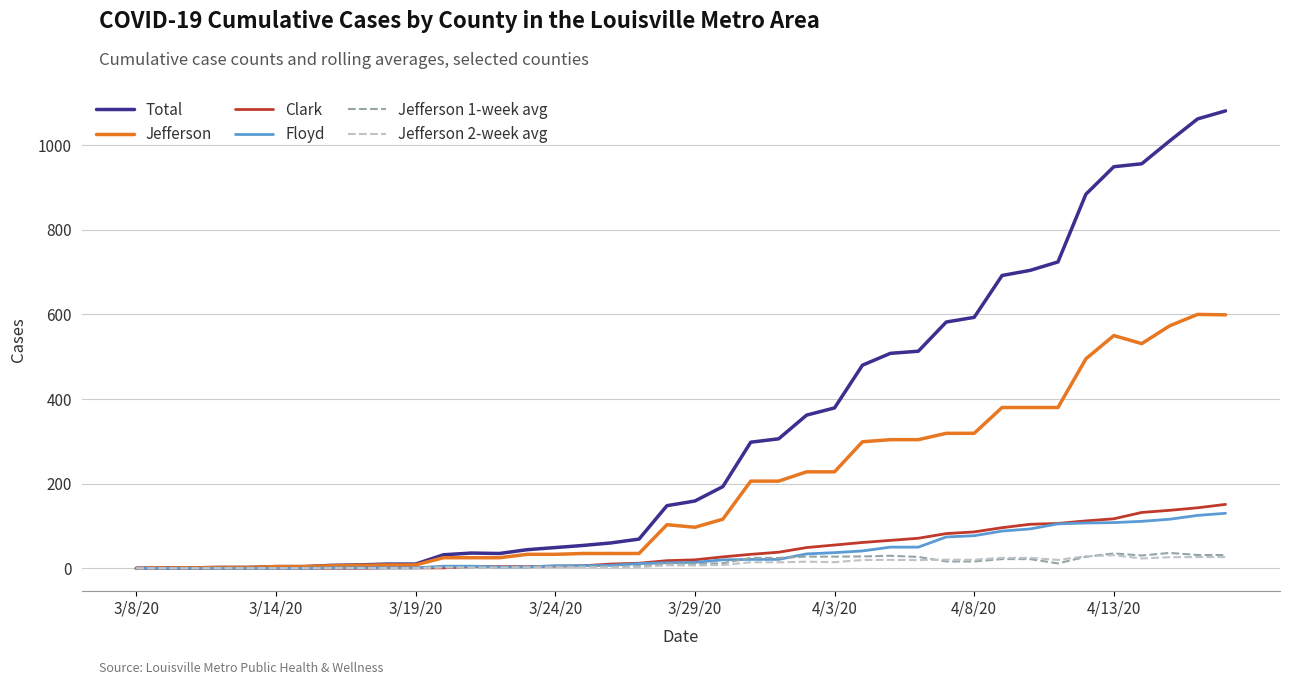

Which series has the largest total across all categories?

Total